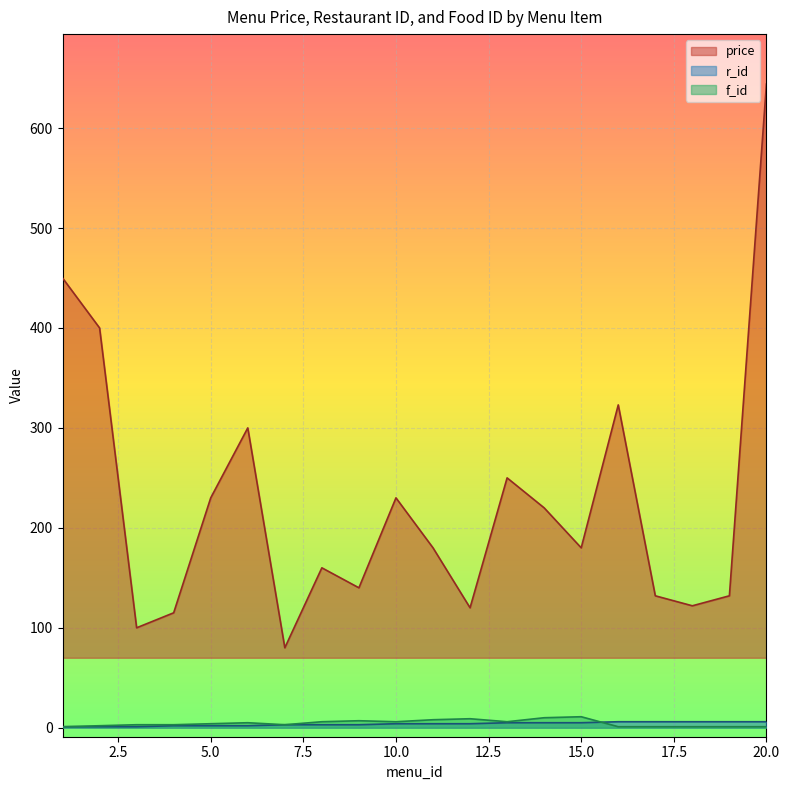

Which series has the largest total across all categories?

price